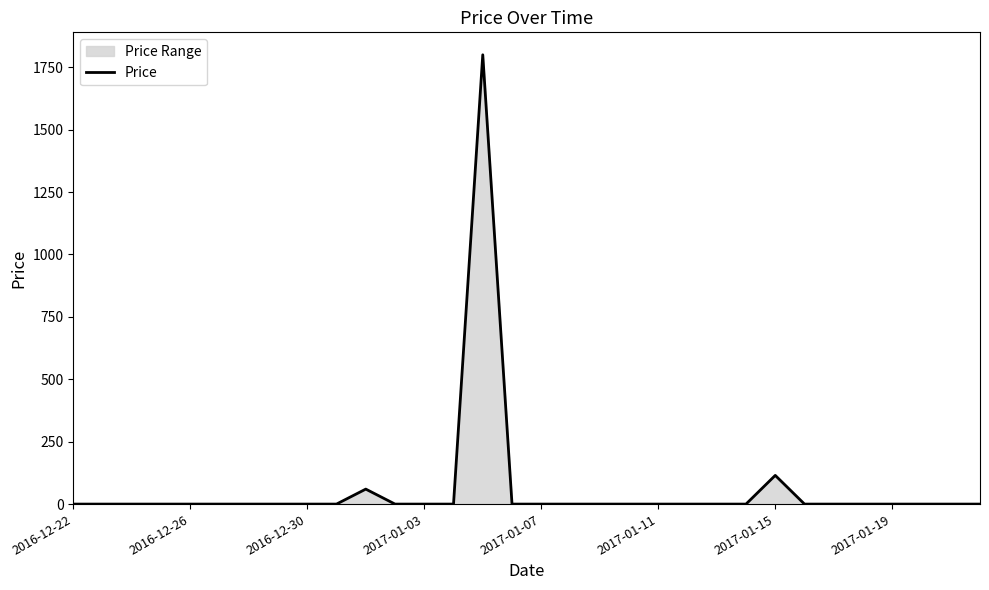

How many points are higher than both their immediate neighbors (excluding endpoints)?

3